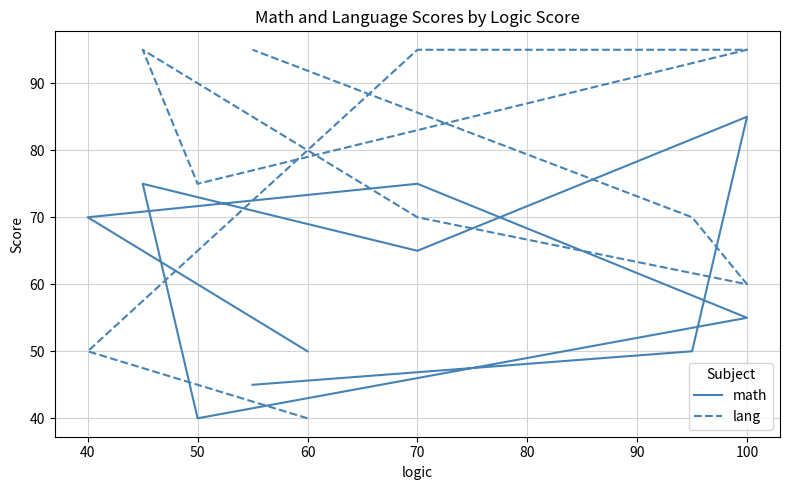

What are all the series names shown in the legend?

math, lang